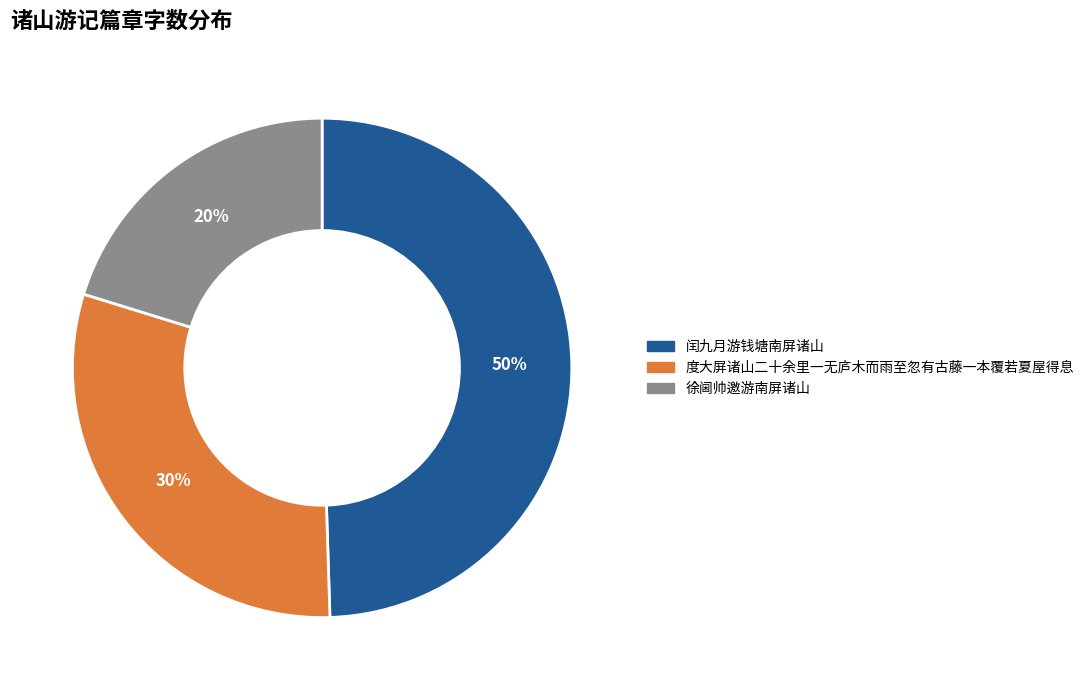

True or false: 闰九月游钱塘南屏诸山 accounts for 41% of the total.

False